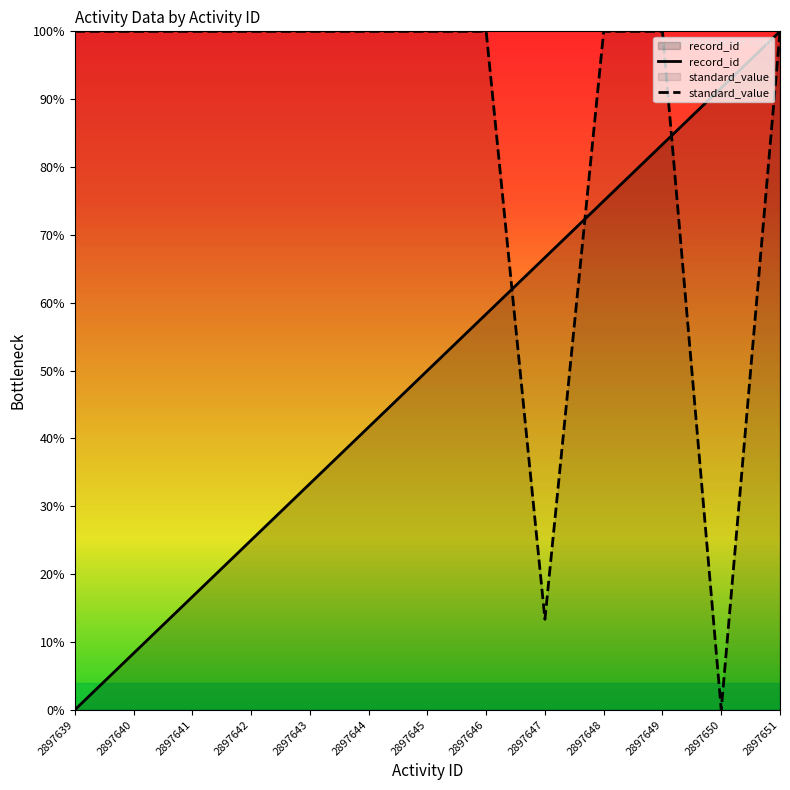

Count the number of data series in this chart.

2